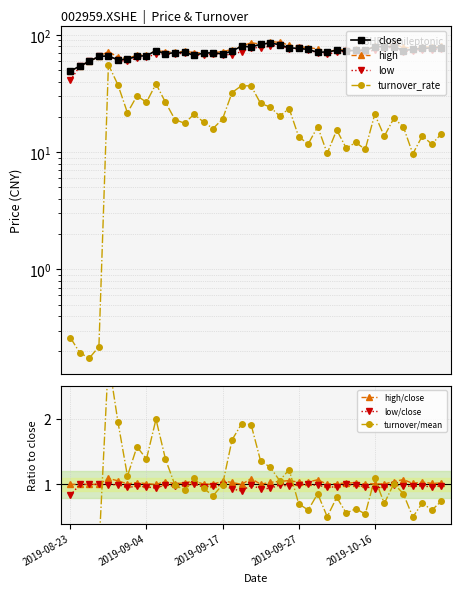

At how many categories does at least one series exceed 12?

40